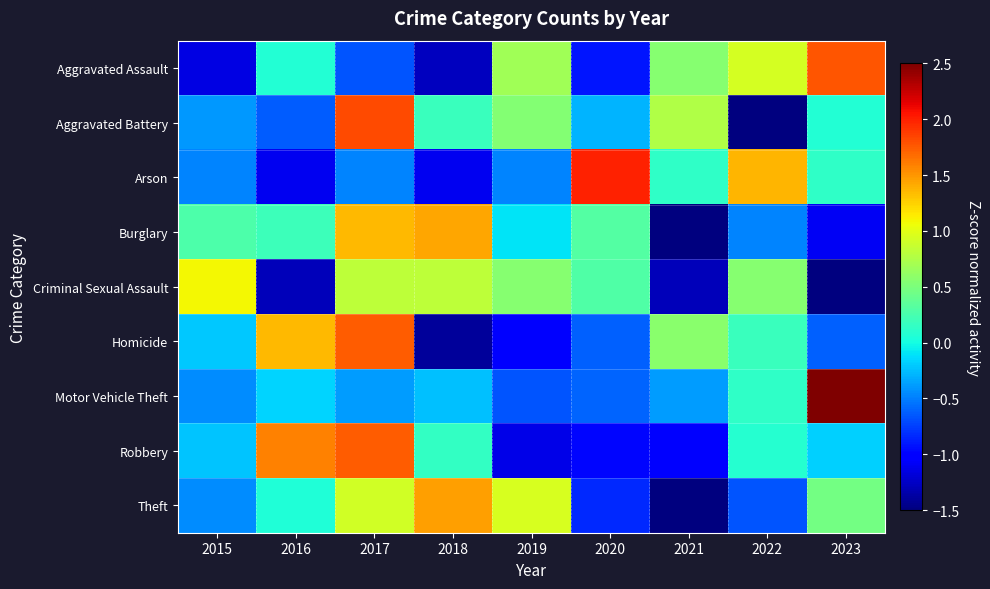

At which category does the chart reach its peak across all series?

2023